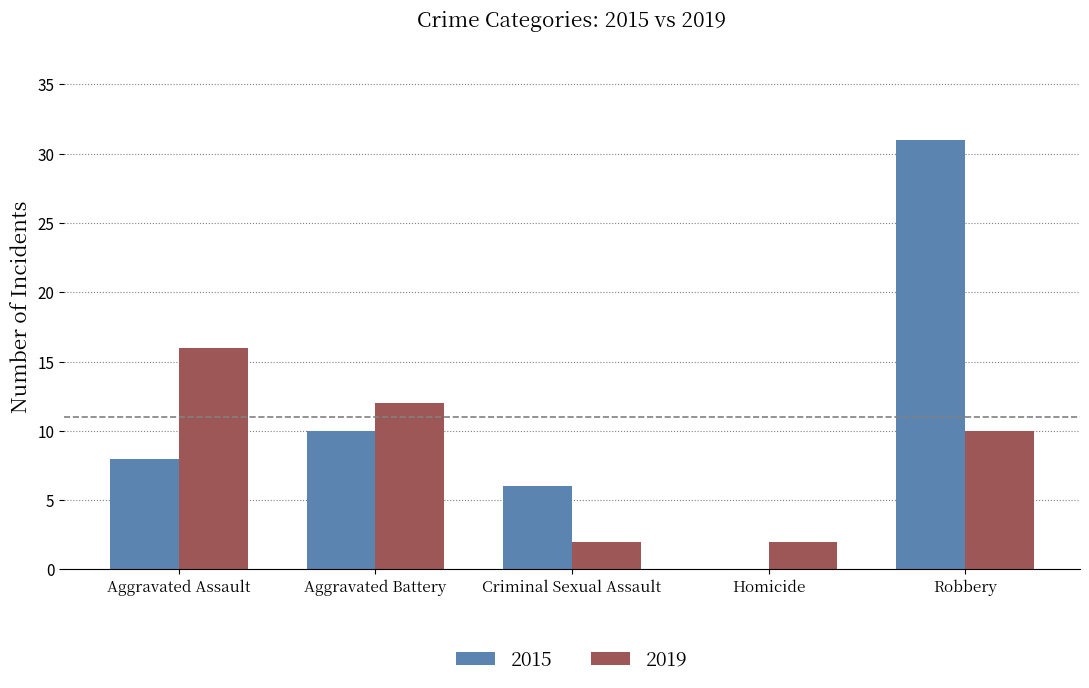

Where does the 2019 series first go above 10?

Aggravated Assault